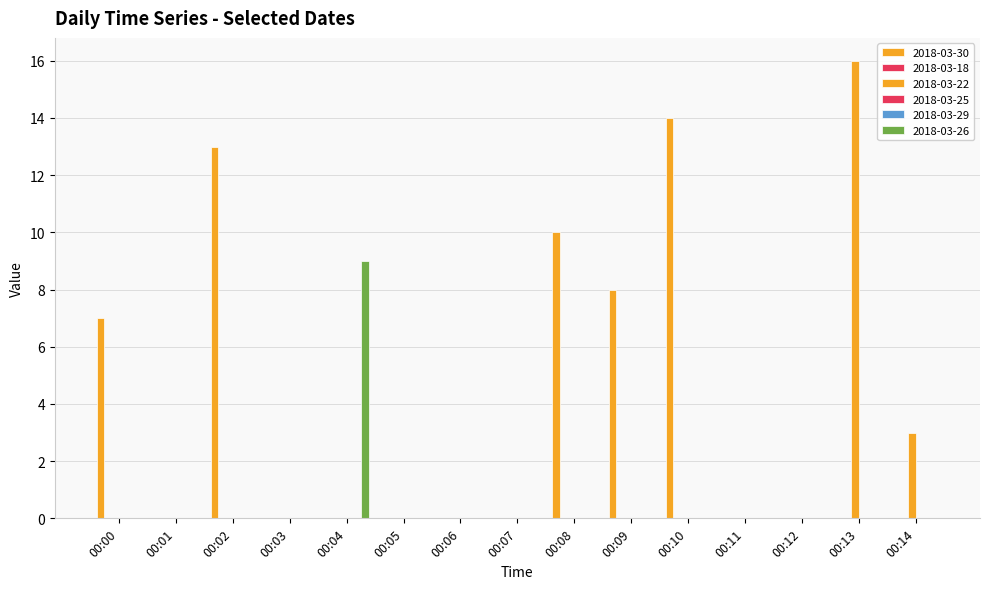

List the labels in order of 2018-03-22 value, smallest first.

00:00, 00:01, 00:02, 00:03, 00:04, 00:05, 00:06, 00:07, 00:08, 00:09, 00:10, 00:11, 00:12, 00:14, 00:13